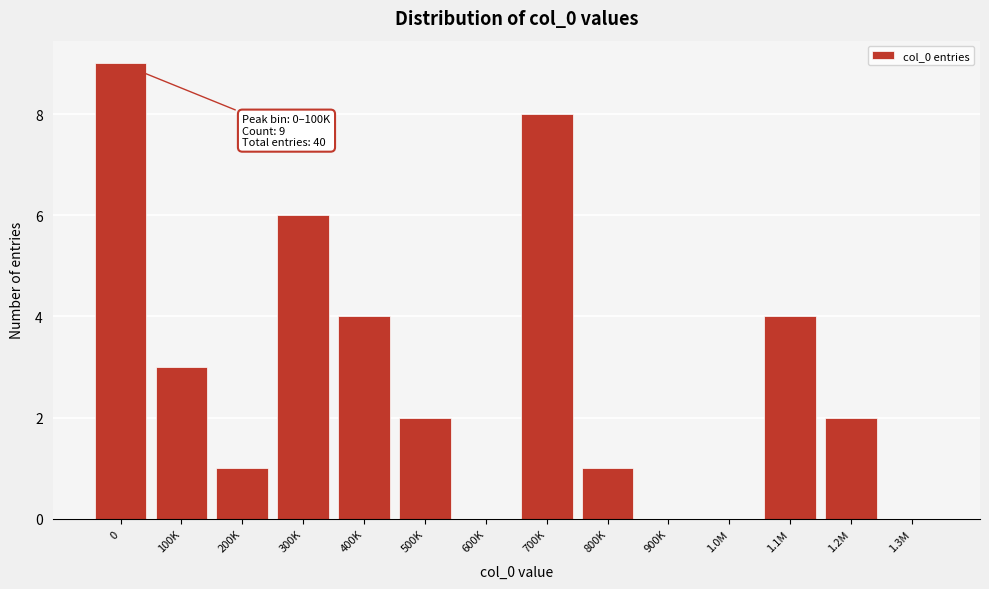

Reading left to right, what are all the values shown in this chart?

0=9	100K=3	200K=1	300K=6	400K=4	500K=2	600K=0	700K=8	800K=1	900K=0	1.0M=0	1.1M=4	1.2M=2	1.3M=0